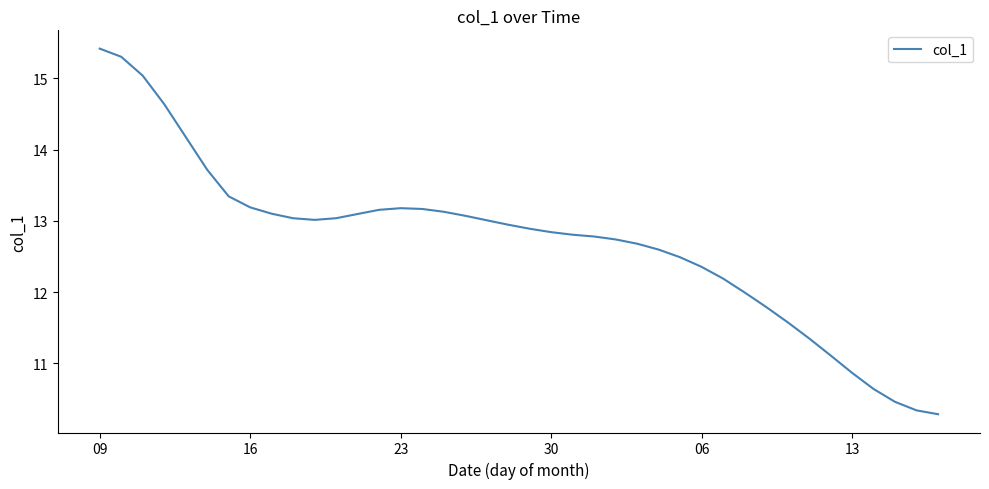

What is the difference between the maximum and minimum values?

5.1